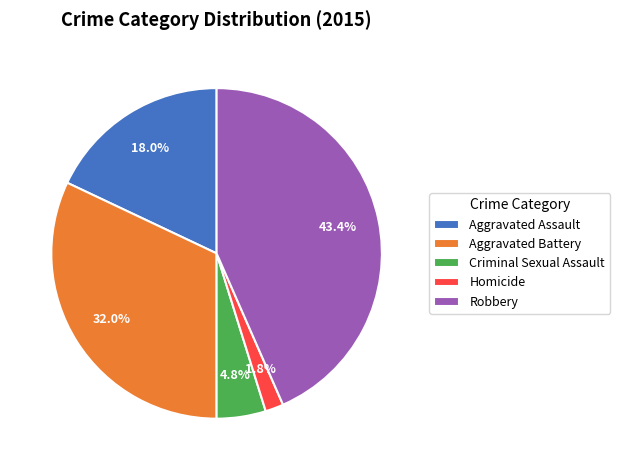

Approximately how many times larger is the value at Criminal Sexual Assault compared to Homicide?

2.7